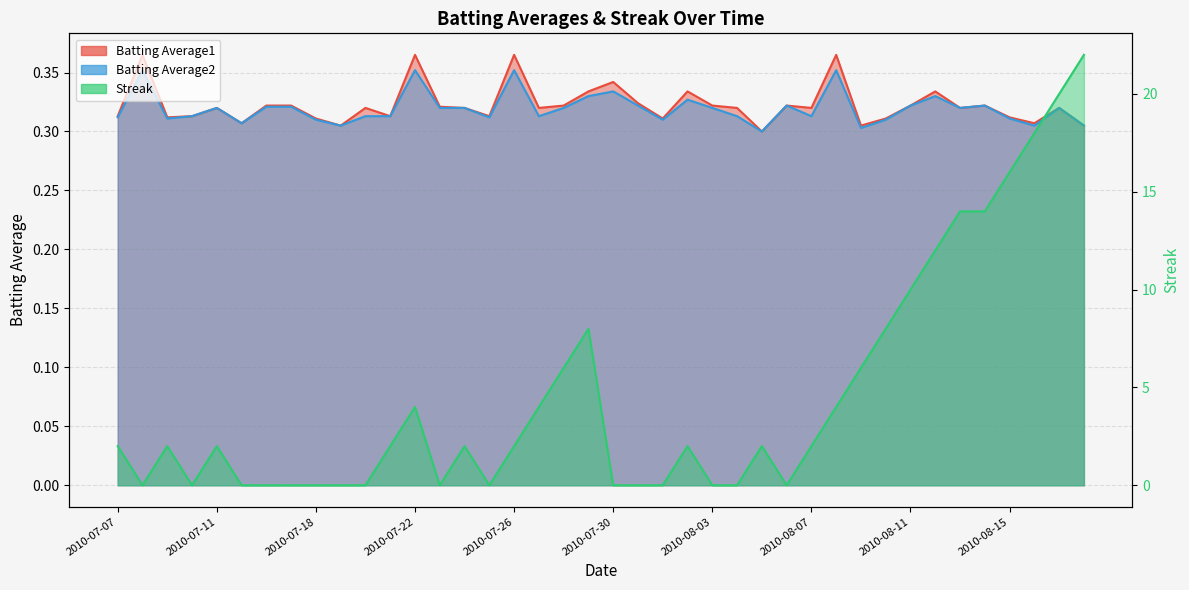

Reading right to left, transcribe all the data shown in this chart.

Batting Average1: 2010-08-18=0.3	2010-08-17=0.3	2010-08-16=0.3	2010-08-15=0.3	2010-08-14=0.3	2010-08-13=0.3	2010-08-12=0.3	2010-08-11=0.3	2010-08-10=0.3	2010-08-09=0.3	2010-08-08=0.4	2010-08-07=0.3	2010-08-06=0.3	2010-08-05=0.3	2010-08-04=0.3	2010-08-03=0.3	2010-08-02=0.3	2010-08-01=0.3	2010-07-31=0.3	2010-07-30=0.3	2010-07-29=0.3	2010-07-28=0.3	2010-07-27=0.3	2010-07-26=0.4	2010-07-25=0.3	2010-07-24=0.3	2010-07-23=0.3	2010-07-22=0.4	2010-07-21=0.3	2010-07-20=0.3	2010-07-19=0.3	2010-07-18=0.3	2010-07-17=0.3	2010-07-16=0.3	2010-07-15=0.3	2010-07-11=0.3	2010-07-10=0.3	2010-07-09=0.3	2010-07-08=0.4	2010-07-07=0.3
Batting Average2: 2010-08-18=0.3	2010-08-17=0.3	2010-08-16=0.3	2010-08-15=0.3	2010-08-14=0.3	2010-08-13=0.3	2010-08-12=0.3	2010-08-11=0.3	2010-08-10=0.3	2010-08-09=0.3	2010-08-08=0.4	2010-08-07=0.3	2010-08-06=0.3	2010-08-05=0.3	2010-08-04=0.3	2010-08-03=0.3	2010-08-02=0.3	2010-08-01=0.3	2010-07-31=0.3	2010-07-30=0.3	2010-07-29=0.3	2010-07-28=0.3	2010-07-27=0.3	2010-07-26=0.4	2010-07-25=0.3	2010-07-24=0.3	2010-07-23=0.3	2010-07-22=0.4	2010-07-21=0.3	2010-07-20=0.3	2010-07-19=0.3	2010-07-18=0.3	2010-07-17=0.3	2010-07-16=0.3	2010-07-15=0.3	2010-07-11=0.3	2010-07-10=0.3	2010-07-09=0.3	2010-07-08=0.4	2010-07-07=0.3
Streak: 2010-08-18=22.0	2010-08-17=20.0	2010-08-16=18.0	2010-08-15=16.0	2010-08-14=14.0	2010-08-13=14.0	2010-08-12=12.0	2010-08-11=10.0	2010-08-10=8.0	2010-08-09=6.0	2010-08-08=4.0	2010-08-07=2.0	2010-08-06=0.0	2010-08-05=2.0	2010-08-04=0.0	2010-08-03=0.0	2010-08-02=2.0	2010-08-01=0.0	2010-07-31=0.0	2010-07-30=0.0	2010-07-29=8.0	2010-07-28=6.0	2010-07-27=4.0	2010-07-26=2.0	2010-07-25=0.0	2010-07-24=2.0	2010-07-23=0.0	2010-07-22=4.0	2010-07-21=2.0	2010-07-20=0.0	2010-07-19=0.0	2010-07-18=0.0	2010-07-17=0.0	2010-07-16=0.0	2010-07-15=0.0	2010-07-11=2.0	2010-07-10=0.0	2010-07-09=2.0	2010-07-08=0.0	2010-07-07=2.0